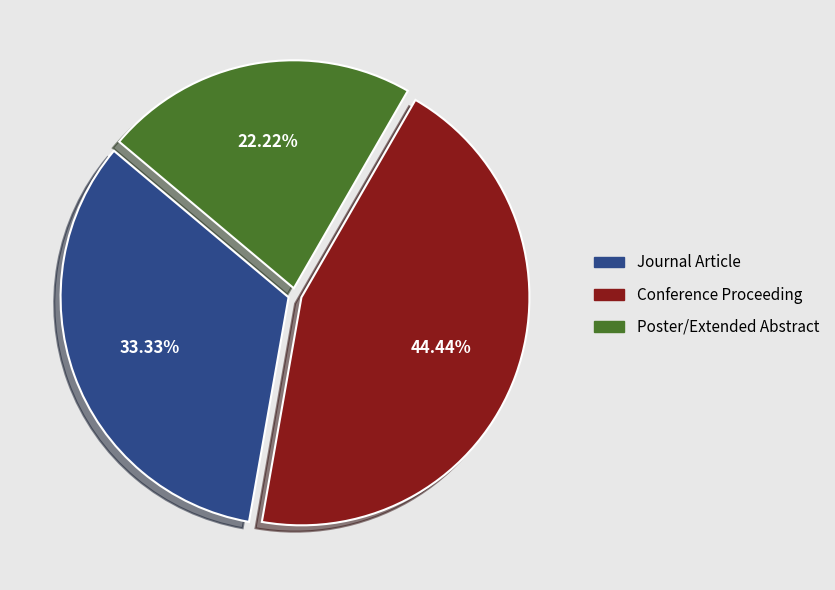

To the nearest percent, what is the difference between the largest and smallest slice percentages?

22%